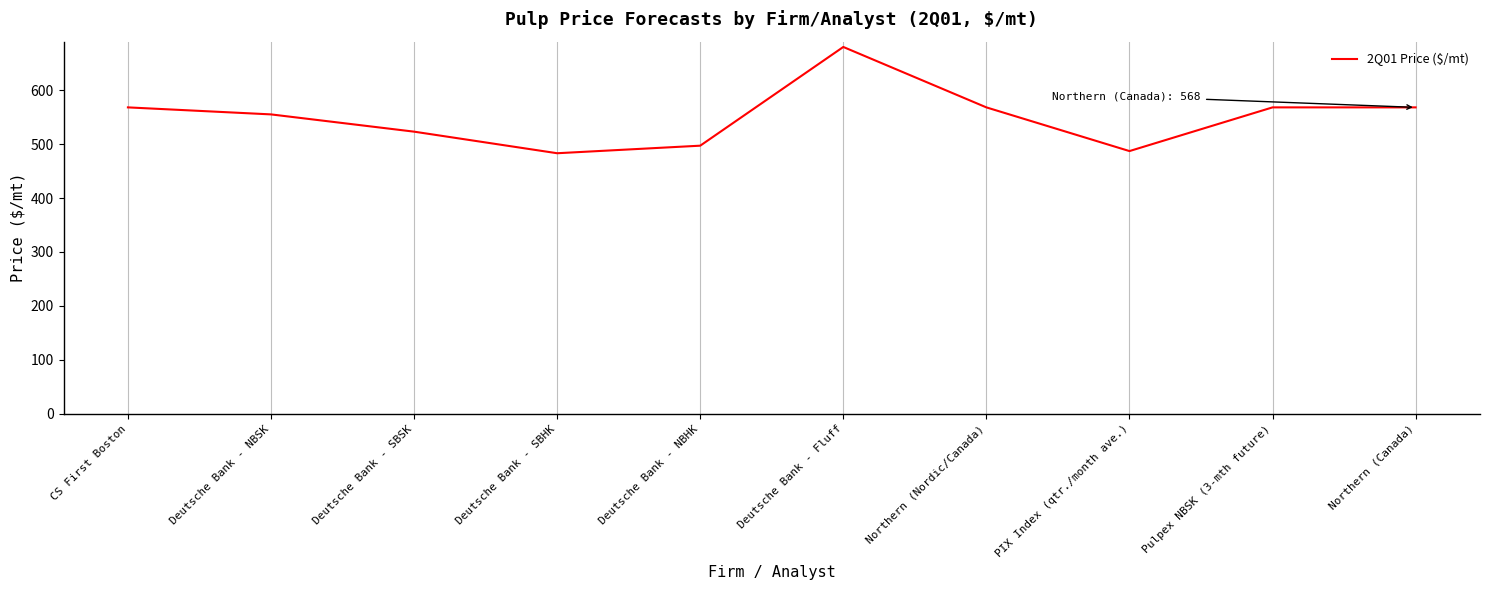

How many lines are shown in the chart?

1